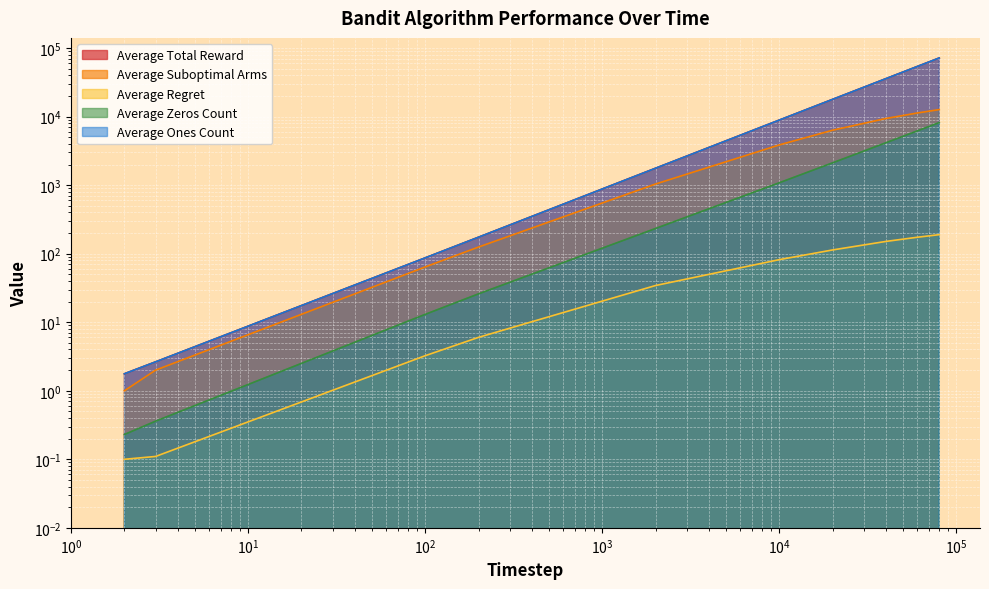

Is it true that Average Regret equals 173.6 at 60000?

True